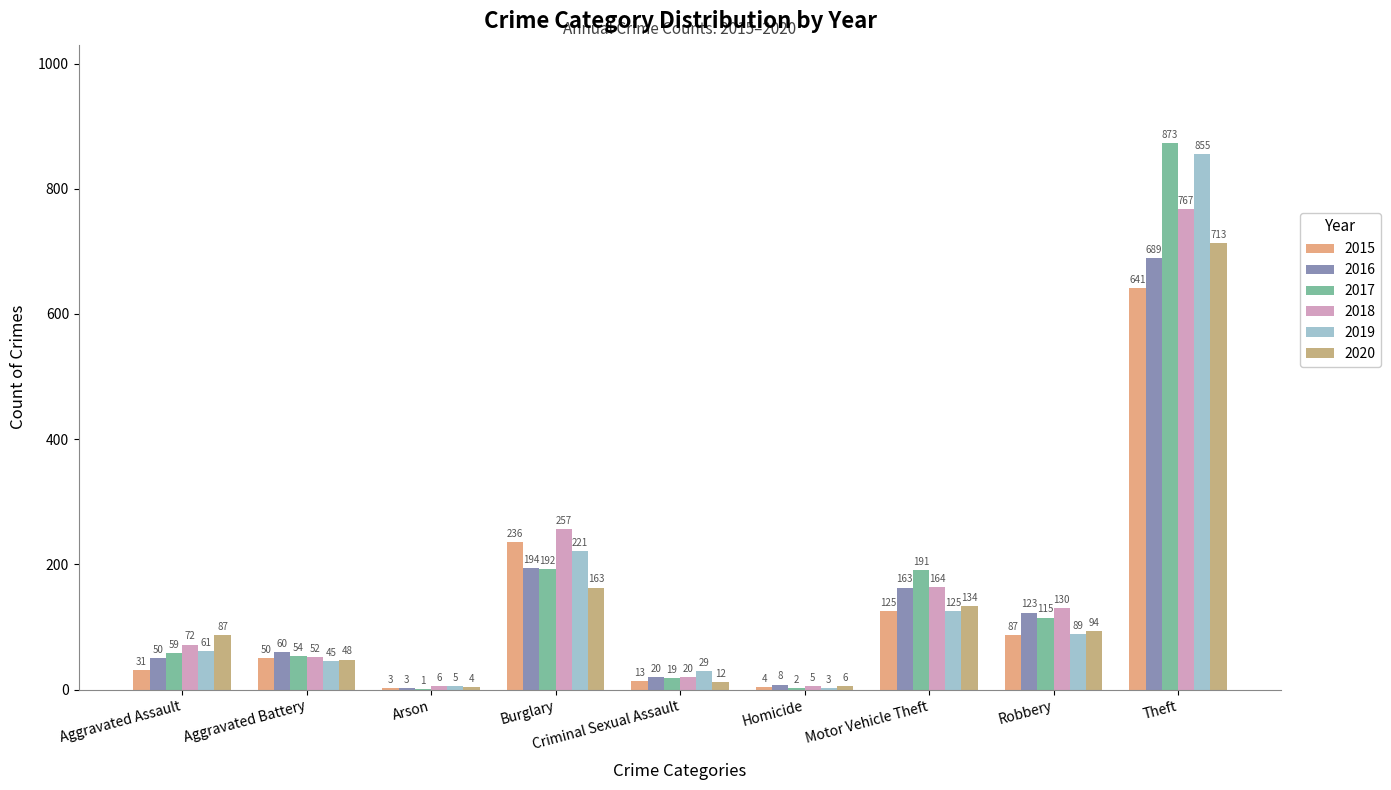

True or false: 2016 has a value of 389 at Theft.

False